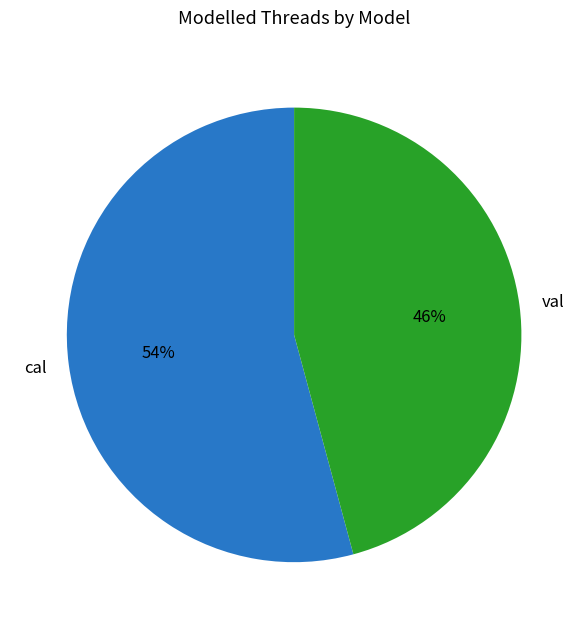

Does any single category account for the majority?

Yes